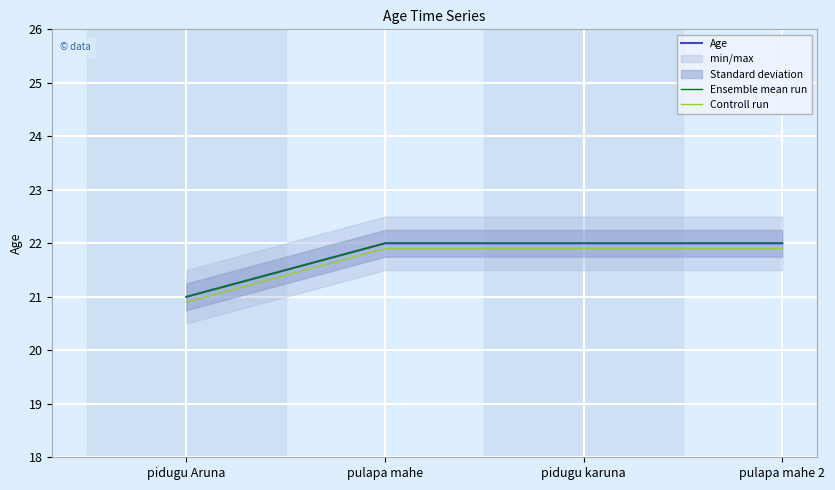

What is the value of the Ensemble mean run point at the 3rd from the left?

22.0